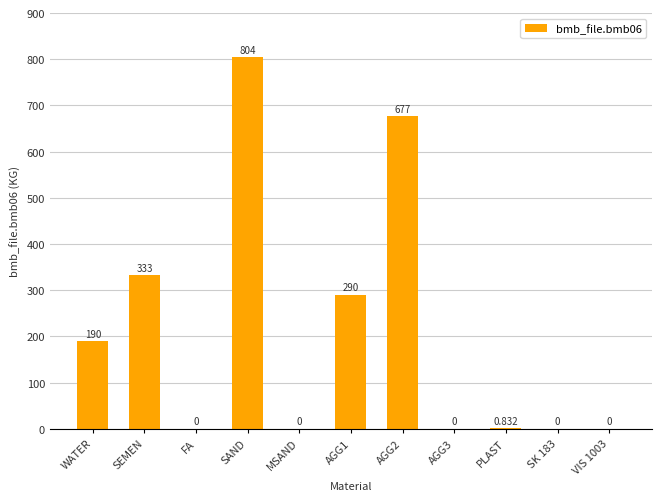

How many data points are above 0?

6